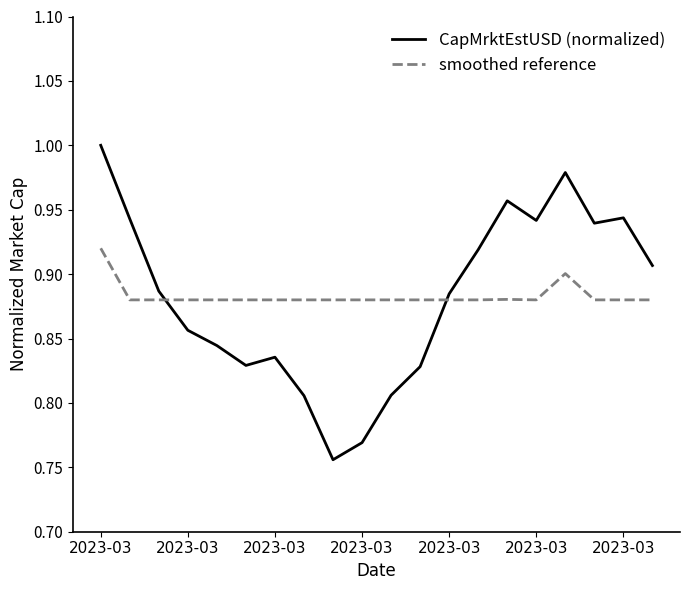

True or false: smoothed reference and CapMrktEstUSD (normalized) cross at least once.

True